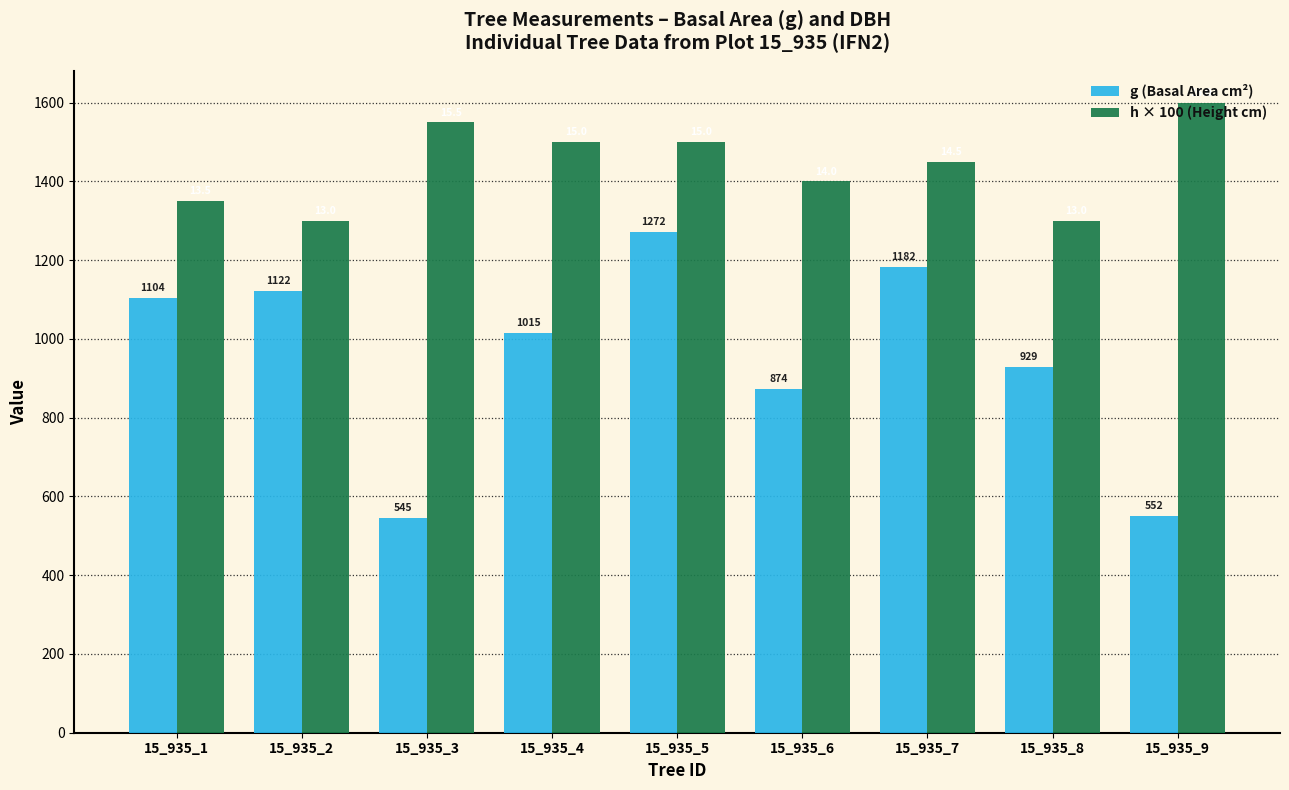

Which series has the widest spread of values?

g (Basal Area cm²)